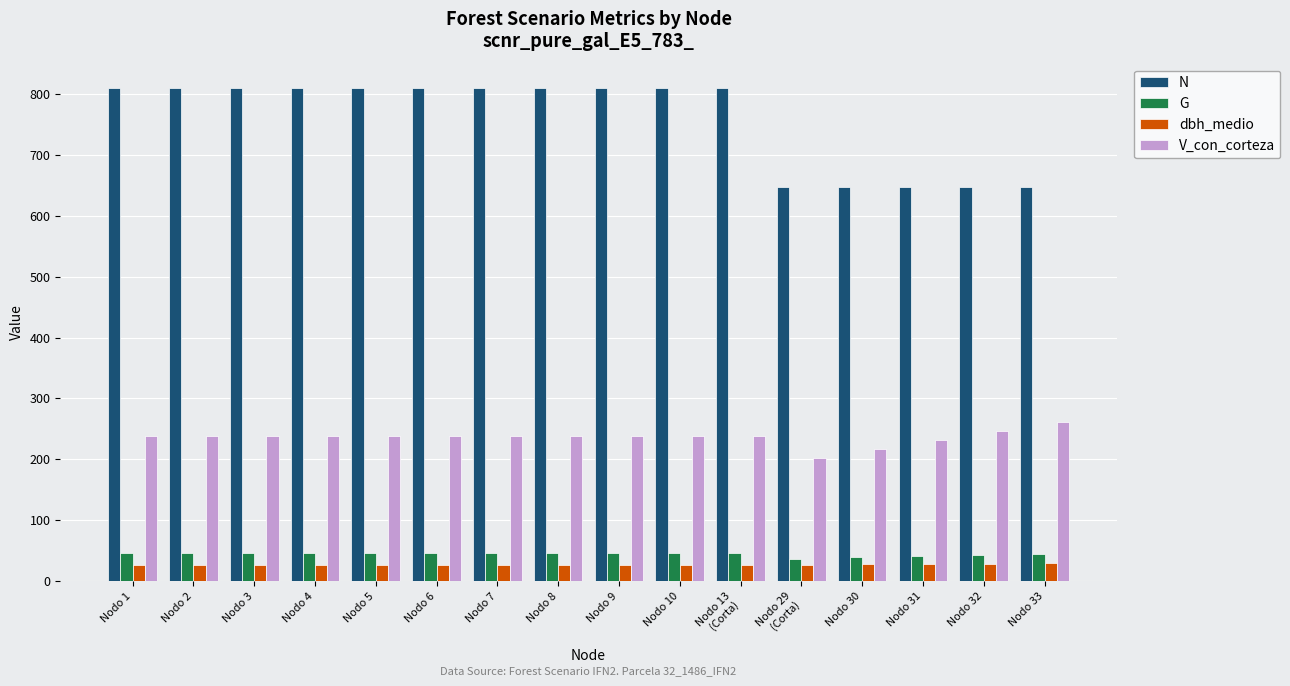

How many values in the G series are below 45?

5